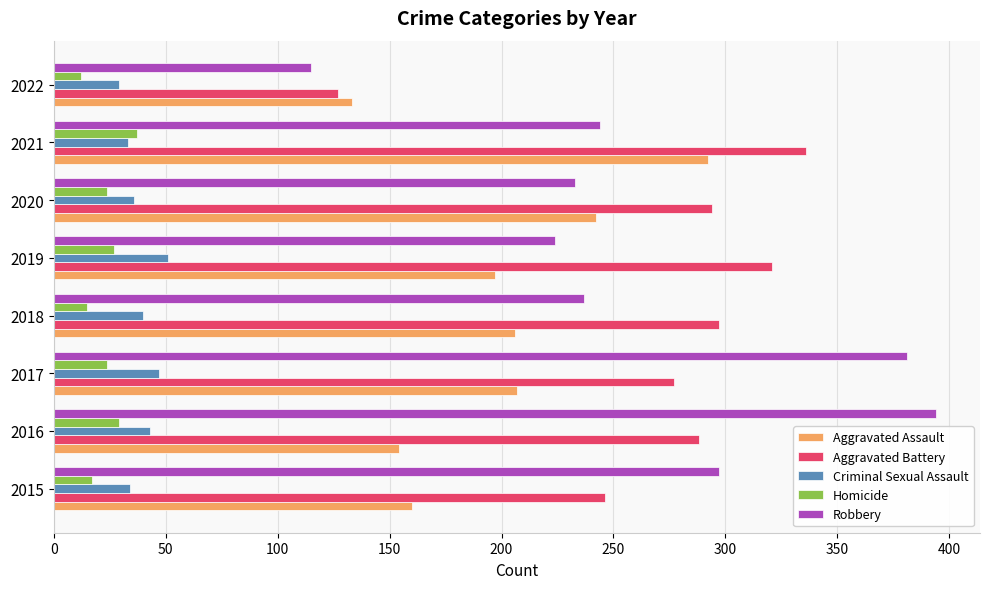

Rank the series by their maximum value, from lowest to highest.

Homicide, Criminal Sexual Assault, Aggravated Assault, Aggravated Battery, Robbery